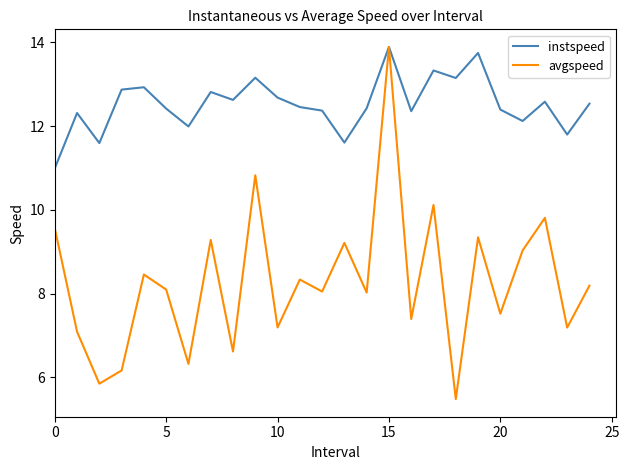

Which series has the widest spread of values?

avgspeed